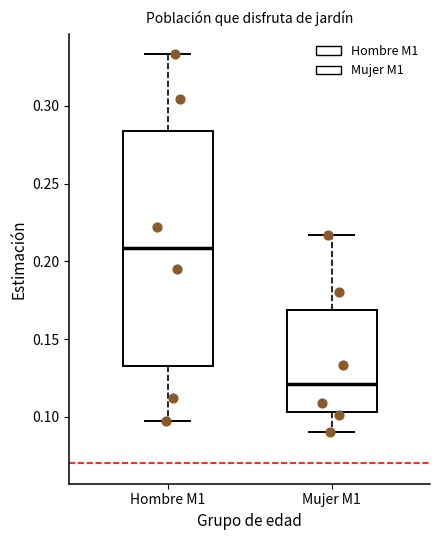

Reading left to right, transcribe this box plot: for each box, give where its median line is, the range the box spans, and where its two whiskers end, as read against the y-axis. The values are not printed on the chart, so give them approximately, as read against the axis.

Hombre M1: median 0.210, box 0.135 to 0.285, whiskers 0.095 to 0.335
Mujer M1: median 0.120, box 0.105 to 0.170, whiskers 0.090 to 0.215